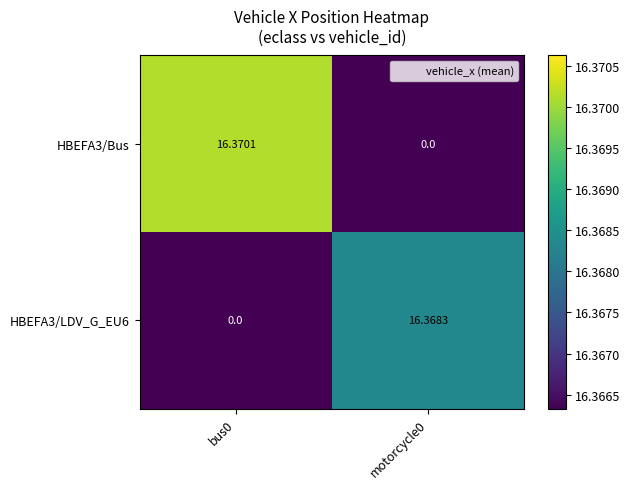

How many values in HBEFA3/LDV_G_EU6 are above zero?

1